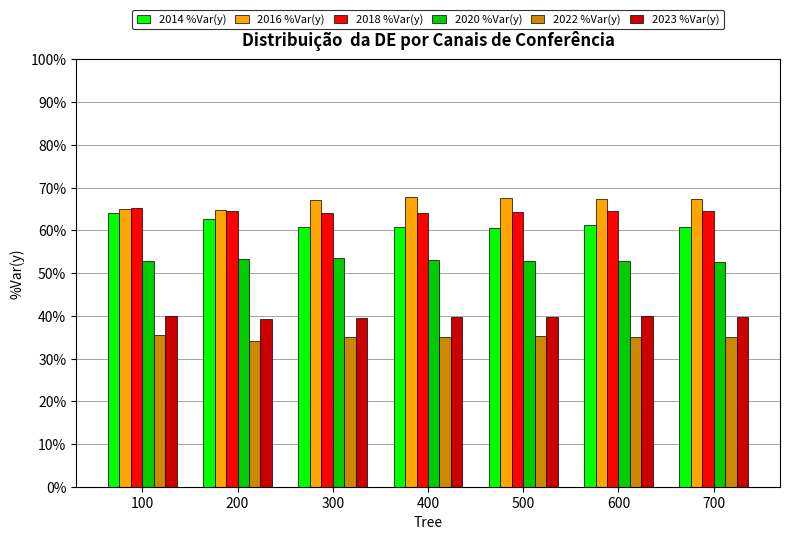

What is the difference between the second highest and minimum values in the 2014 %Var(y) series?

2.0